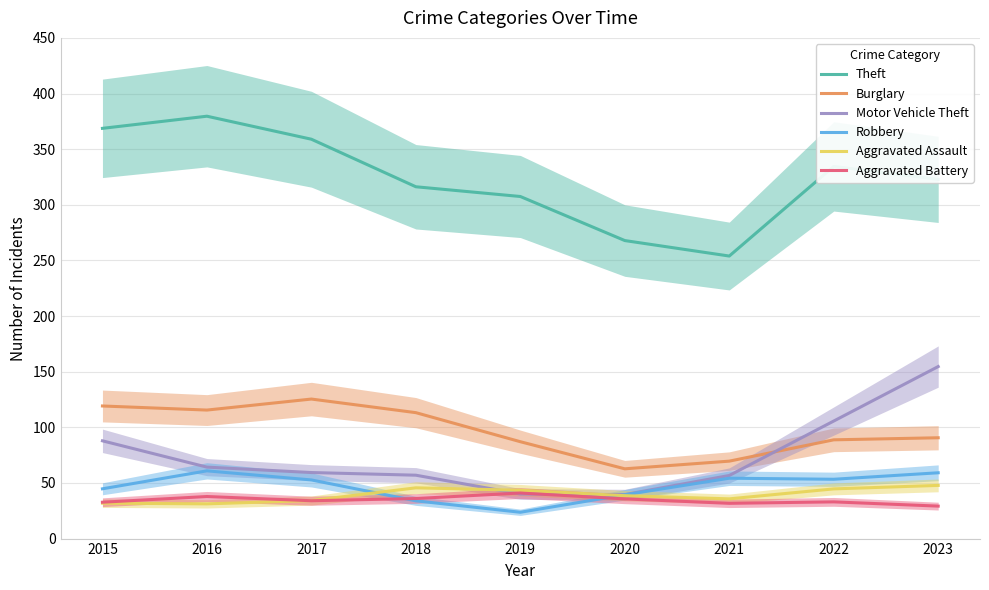

What is the total value across all series at 2018?

601.9